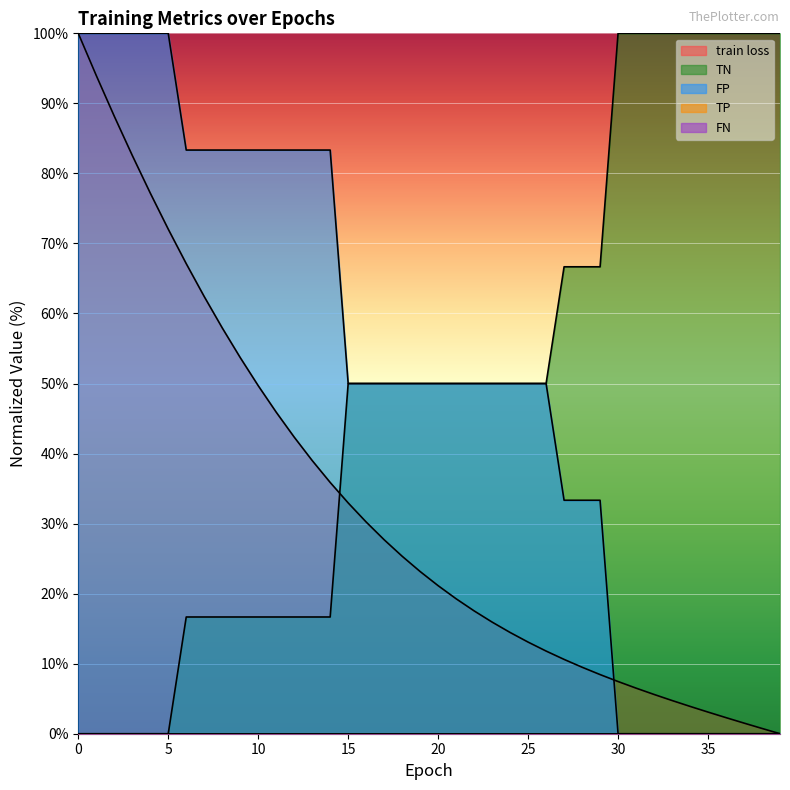

What is the difference between the maximum and minimum values in the FP series?

100.0